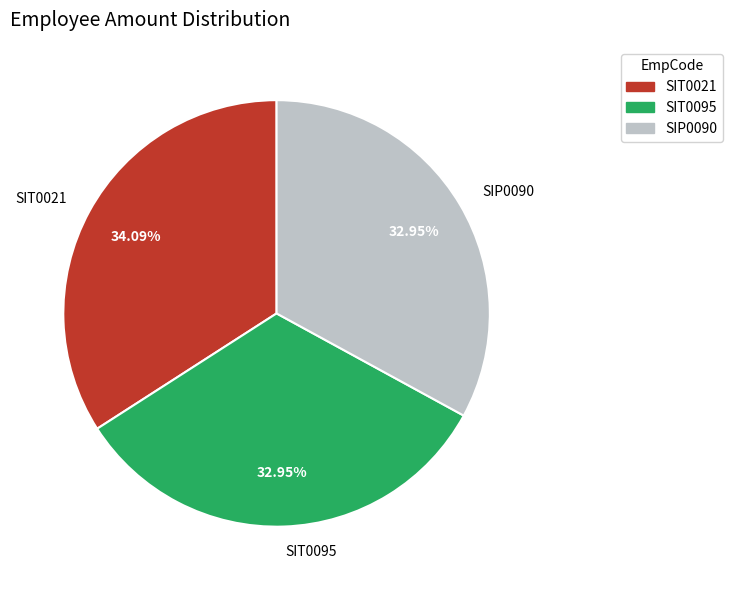

Is it true that SIP0090 is 20% of the pie?

False